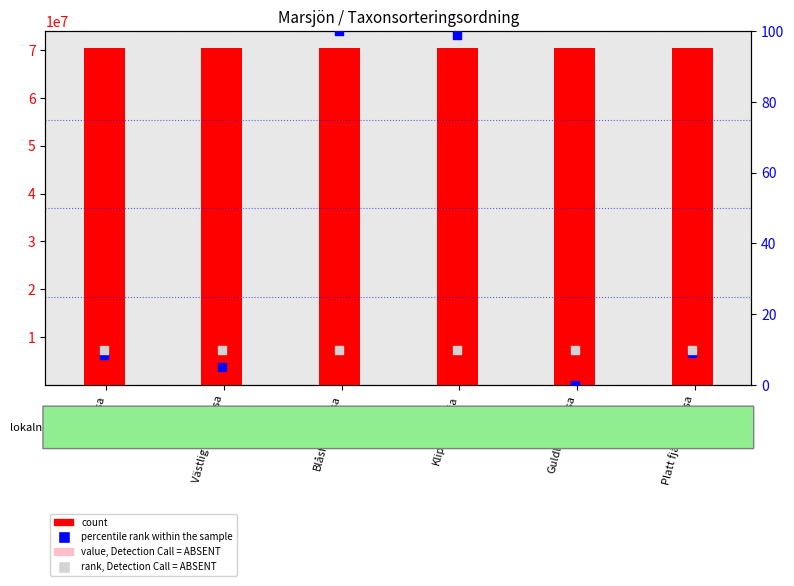

Which series has the largest total across all categories?

count